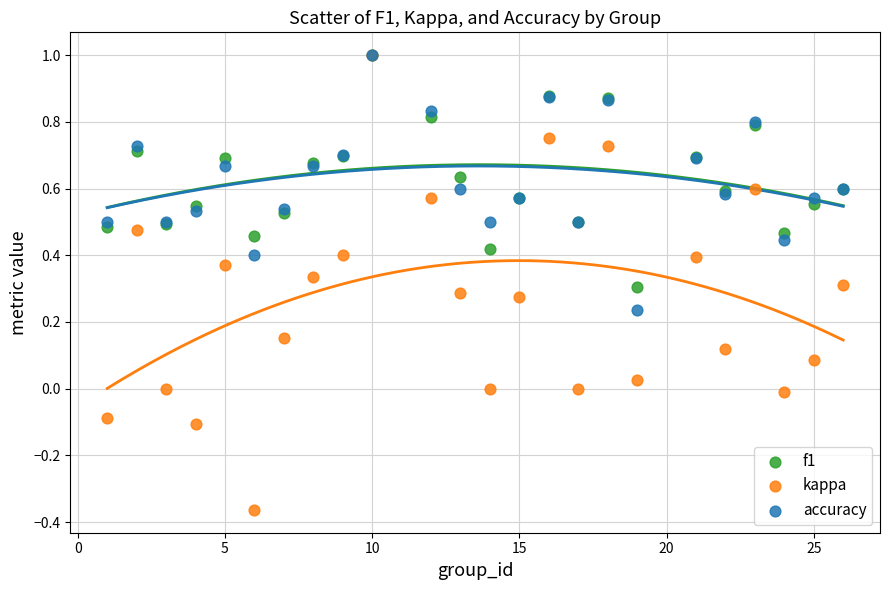

What are all the series names shown in the legend?

f1, kappa, accuracy